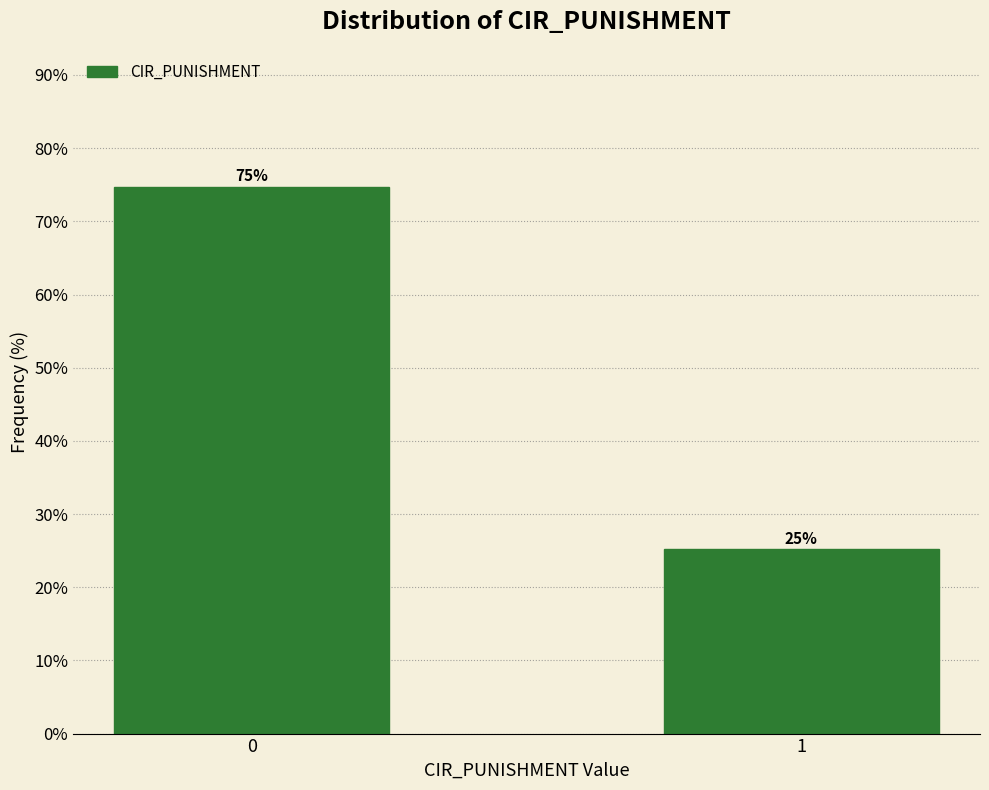

Is it true that the value at 0 is 74.7?

True